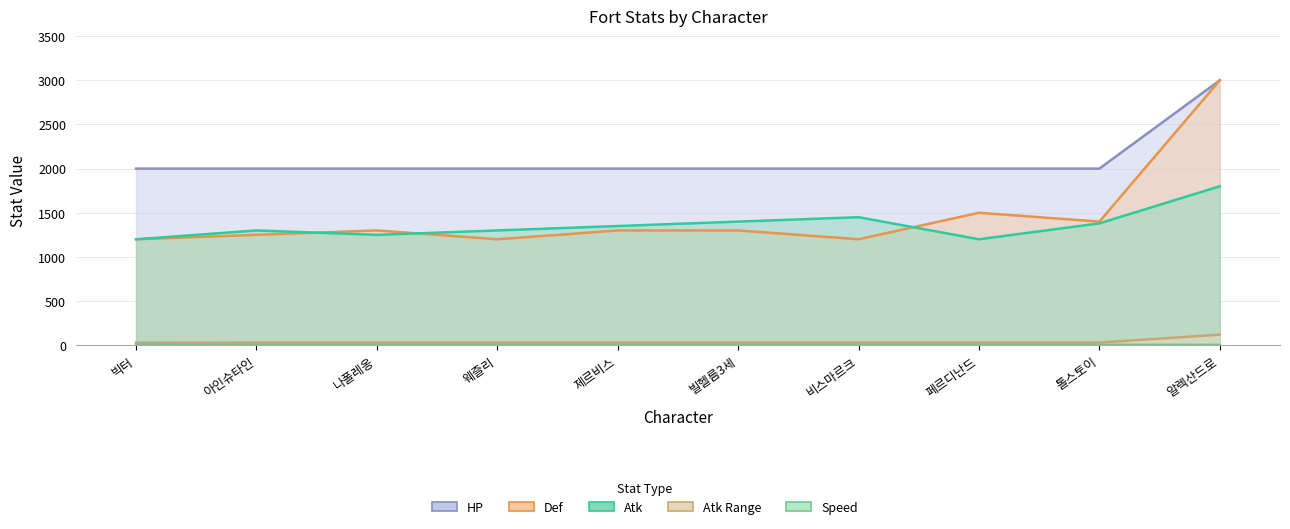

Rank the series by their maximum value, from lowest to highest.

_fortSpeed, _fortAtkRange, _fortAtk, _fortDef, _fortHp